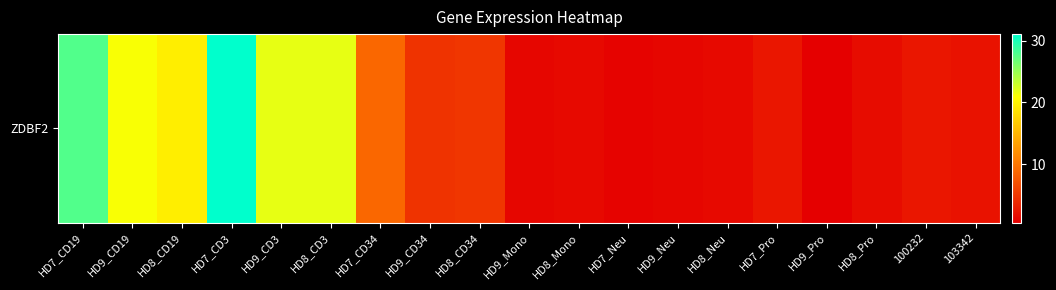

Reading left to right, extract all data points from this chart.

HD7_CD19=27.8	HD9_CD19=21.0	HD8_CD19=19.5	HD7_CD3=31.0	HD9_CD3=21.8	HD8_CD3=21.8	HD7_CD34=8.8	HD9_CD34=4.7	HD8_CD34=4.9	HD9_Mono=1.1	HD8_Mono=1.3	HD7_Neu=0.8	HD9_Neu=1.1	HD8_Neu=1.4	HD7_Pro=2.3	HD9_Pro=0.5	HD8_Pro=1.5	100232=2.4	103342=2.0